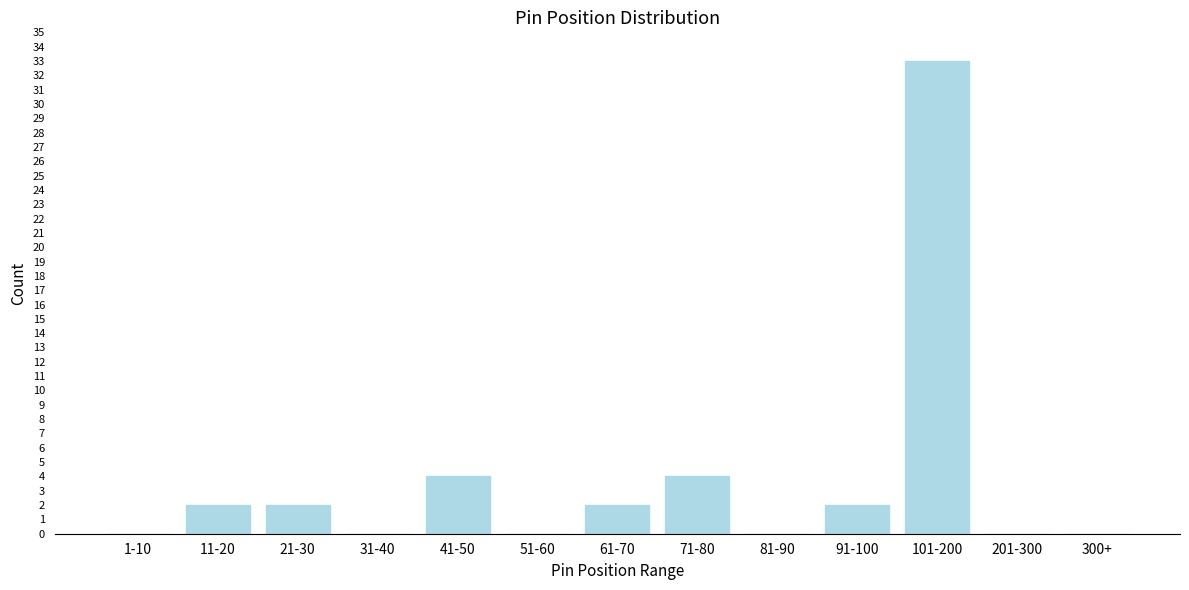

Reading left to right, transcribe all the data shown in this chart.

1-10=0	11-20=2	21-30=2	31-40=0	41-50=4	51-60=0	61-70=2	71-80=4	81-90=0	91-100=2	101-200=33	201-300=0	300+=0